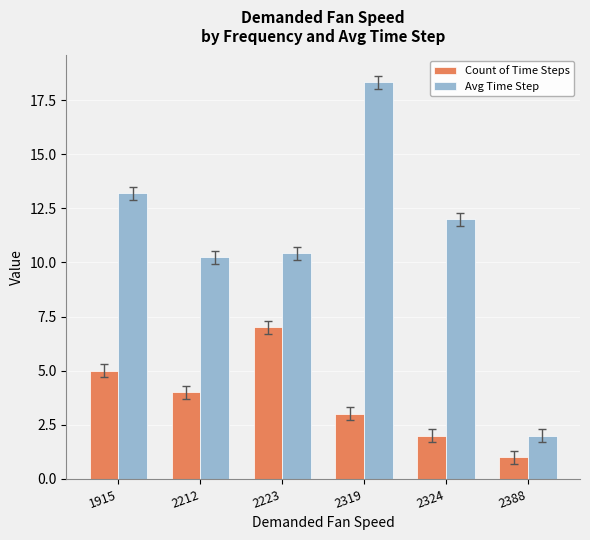

The value of Count of Time Steps at 2388 is 1.0. True or false?

True